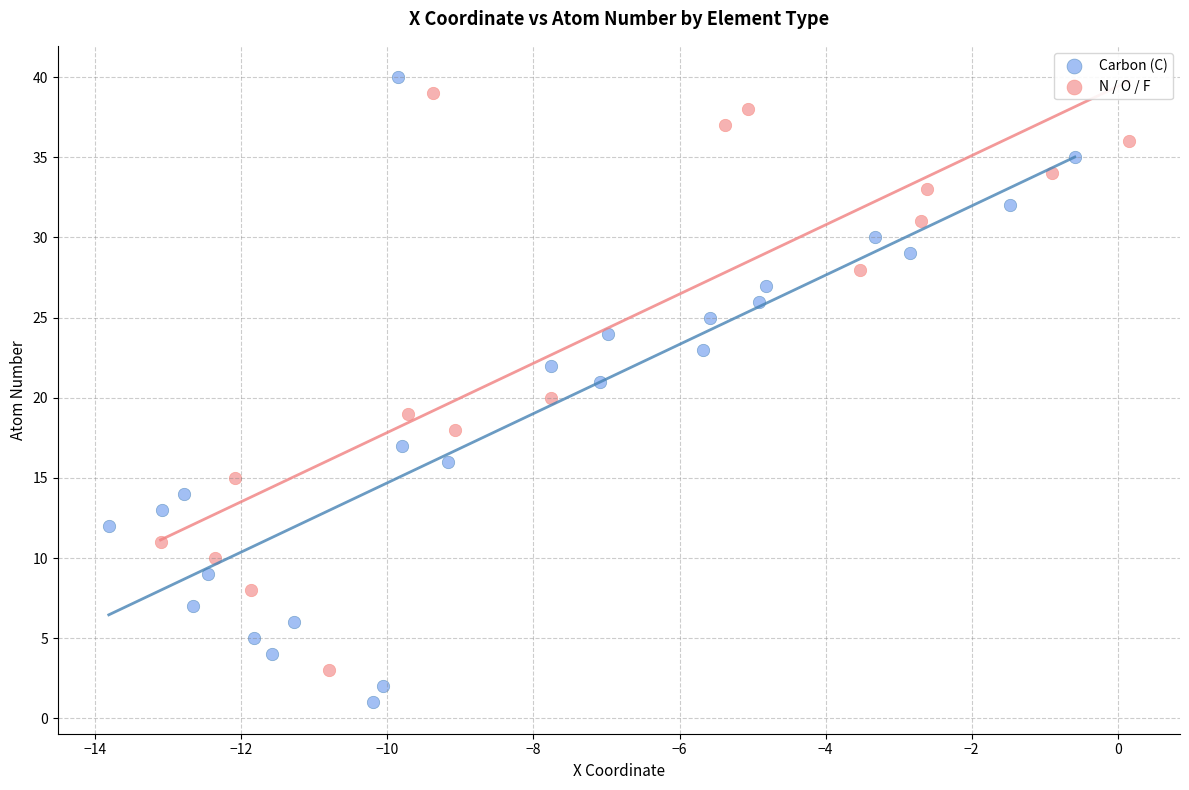

Which series contains the lowest Y value?

Carbon (C)